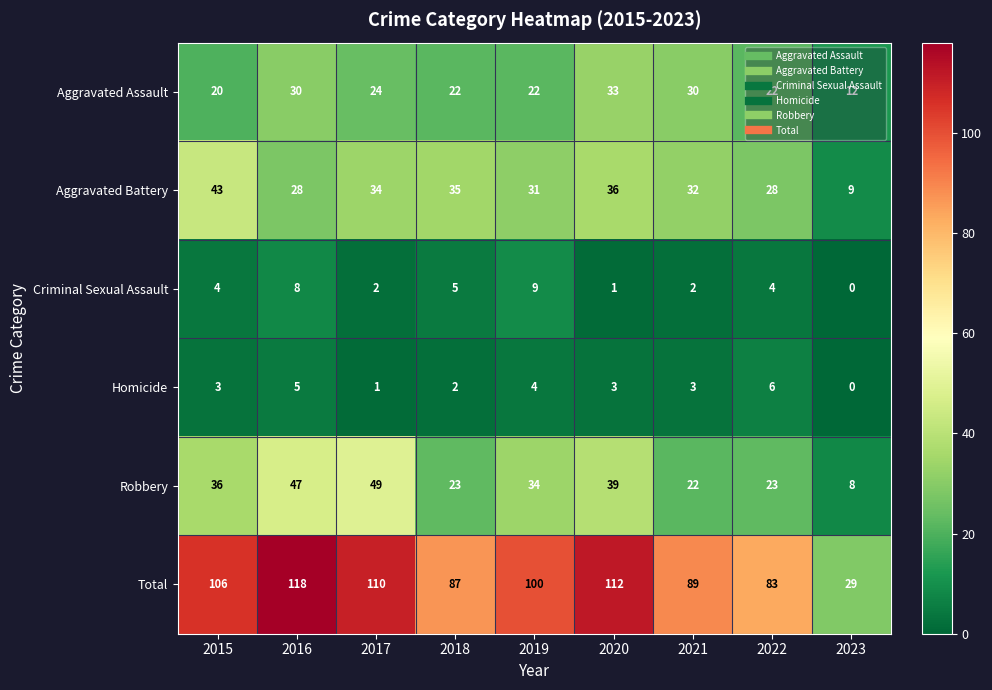

What is the sum of the Robbery values at 2022 and 2018?

46